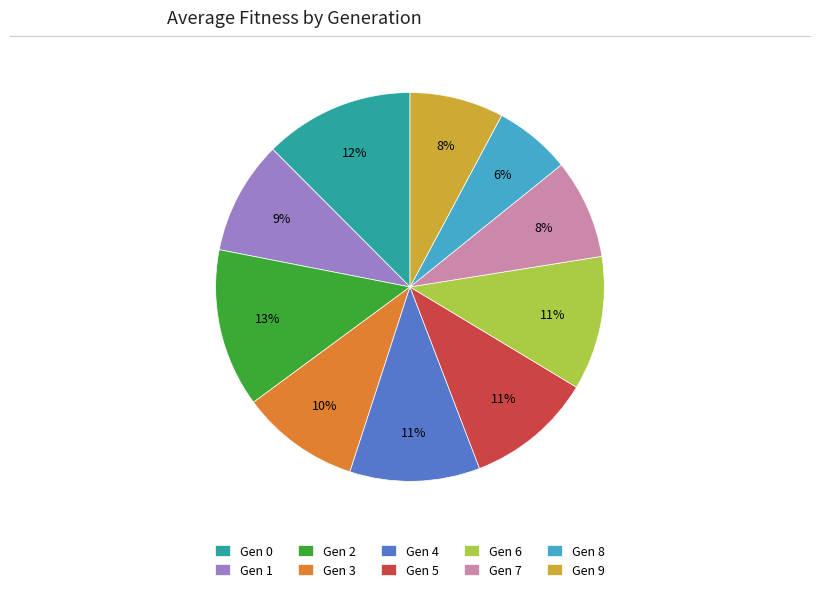

True or false: Gen 8 accounts for 6% of the total.

True